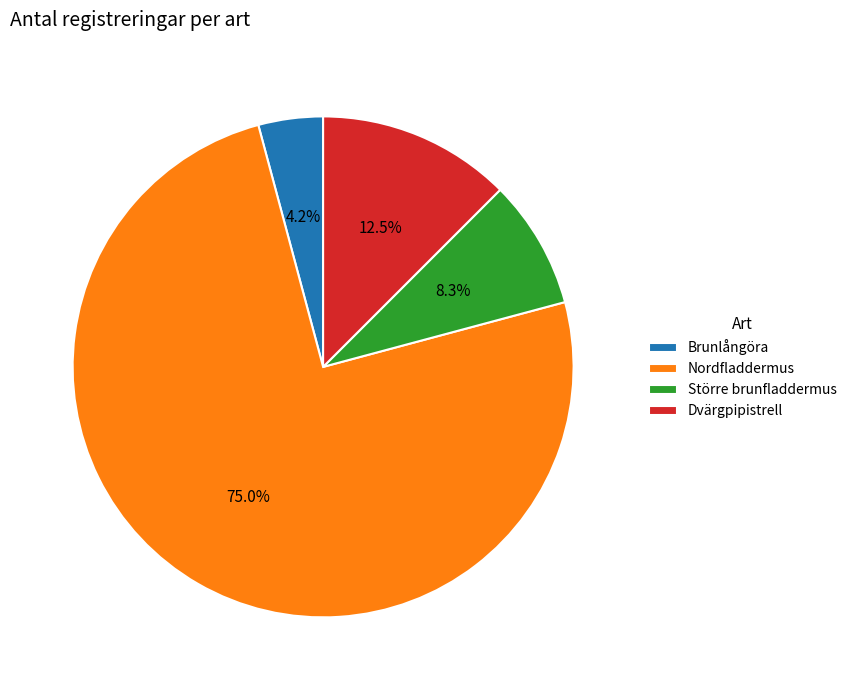

To the nearest percent, what percentage of the pie is Större brunfladdermus?

8%